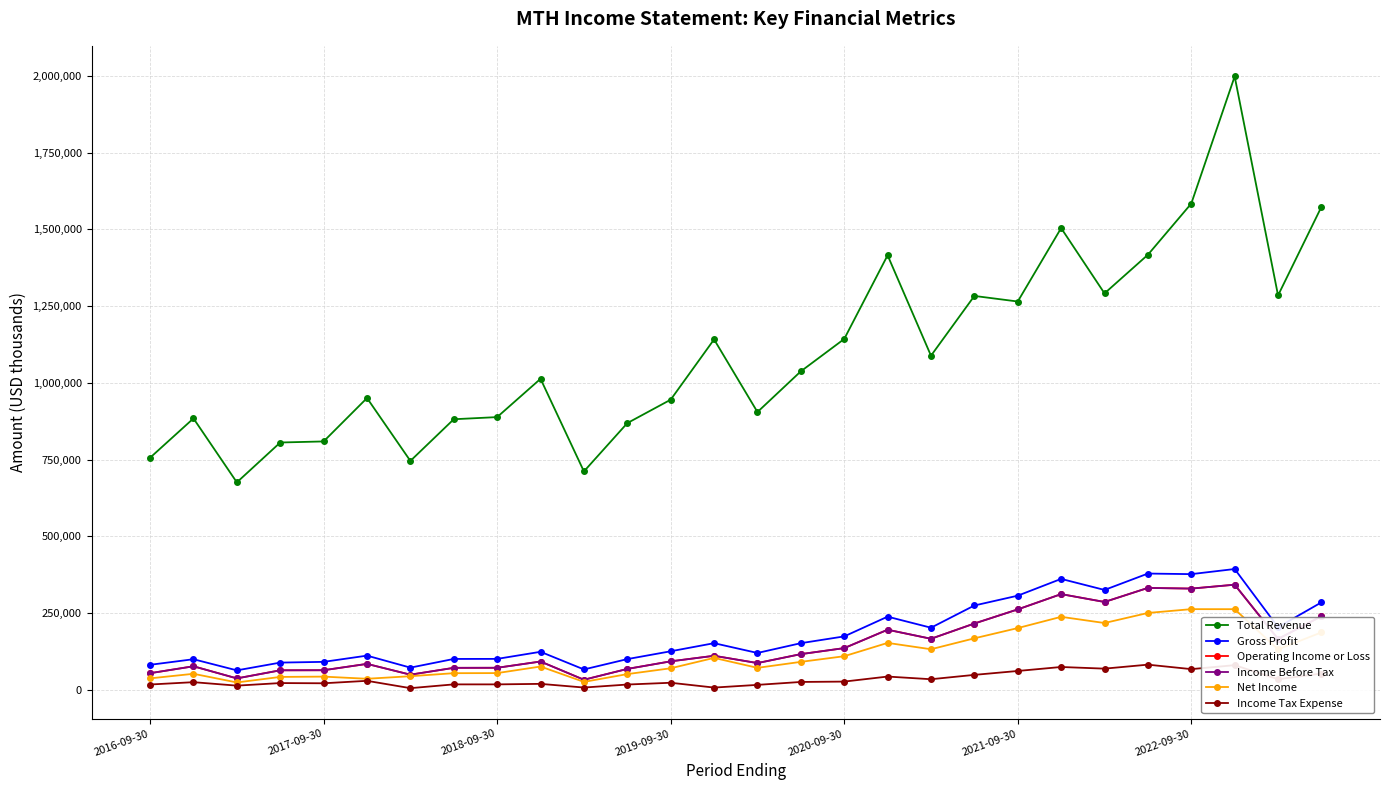

What is the greatest value displayed?

1998700